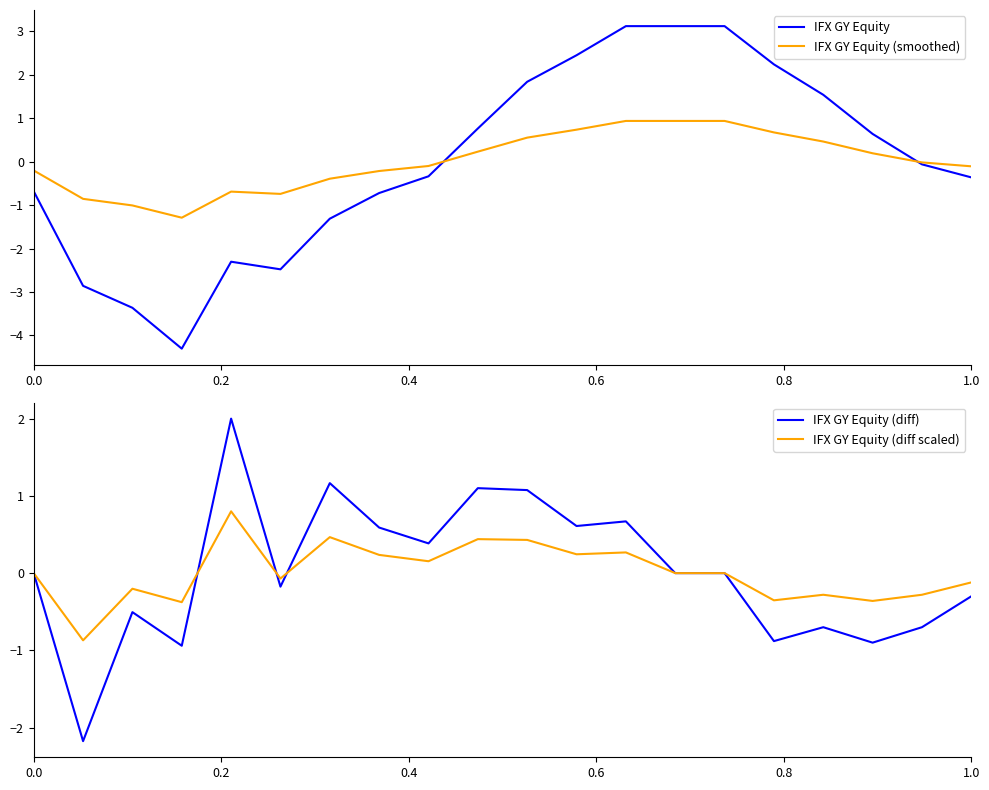

Is it true that IFX GY Equity (diff scaled) equals -0.1 at 1.0?

True